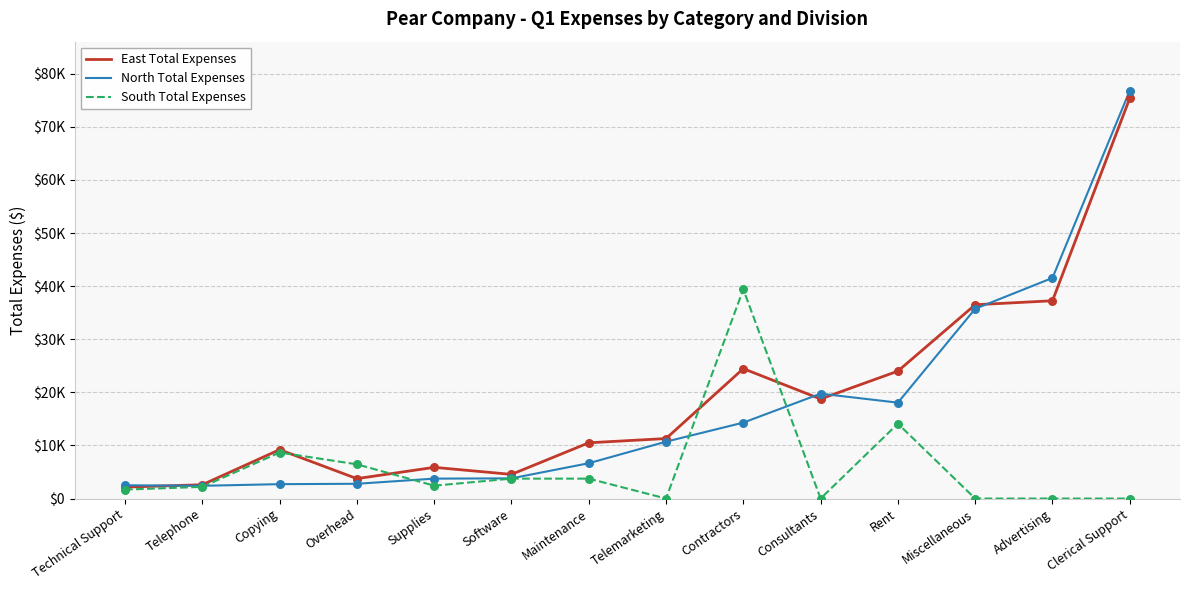

What are all the series names shown in the legend?

East Total Expenses, North Total Expenses, South Total Expenses